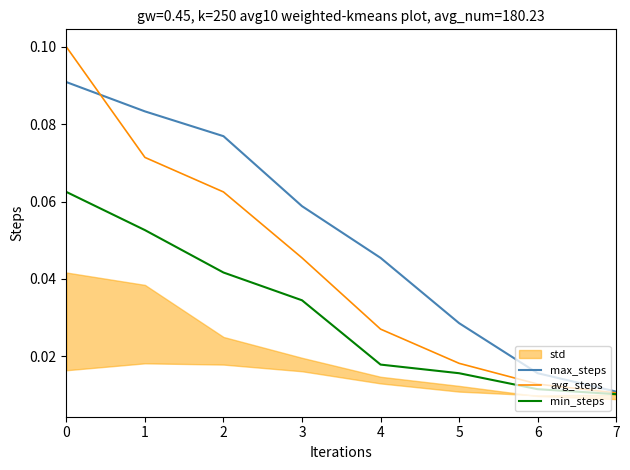

Which series changed the most between 1 and 7?

max_steps